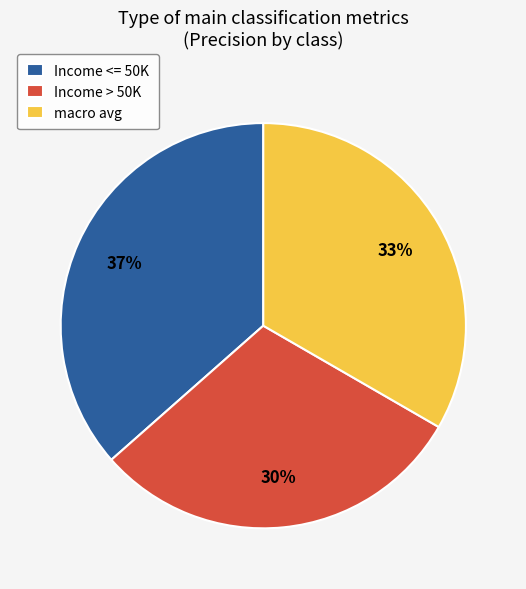

Which slice is the smallest?

Income > 50K